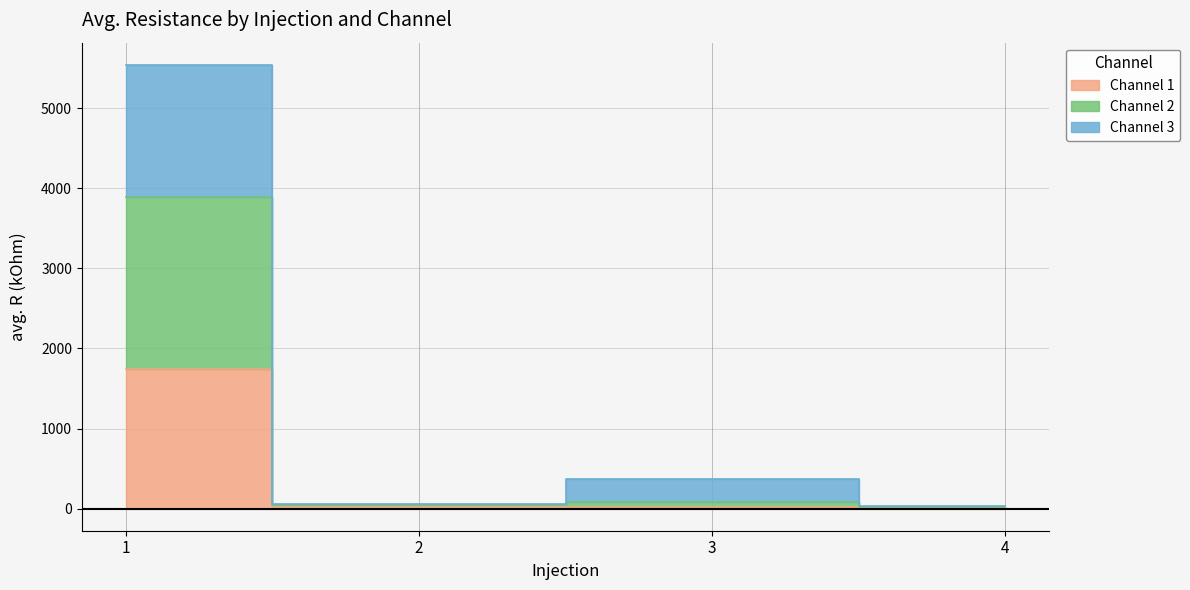

What is the value of the Channel 3 point at the 2nd from the left?

59.0